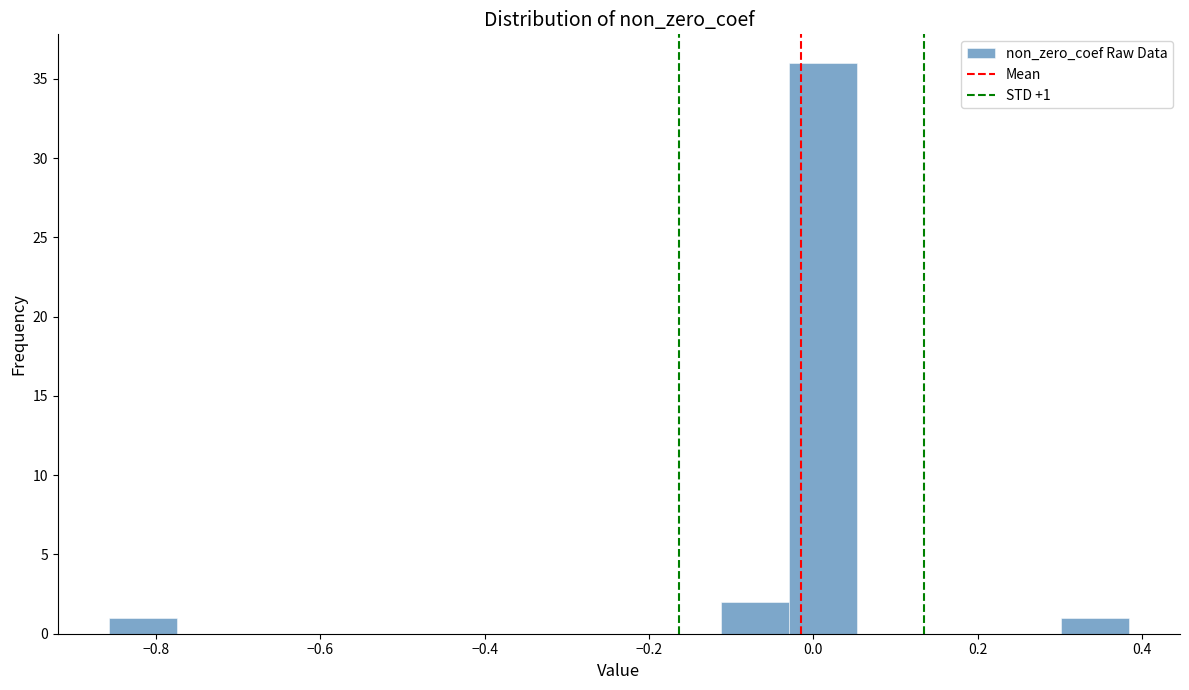

Over which range of the x-axis is the bar tallest?

-0.02 to 0.06